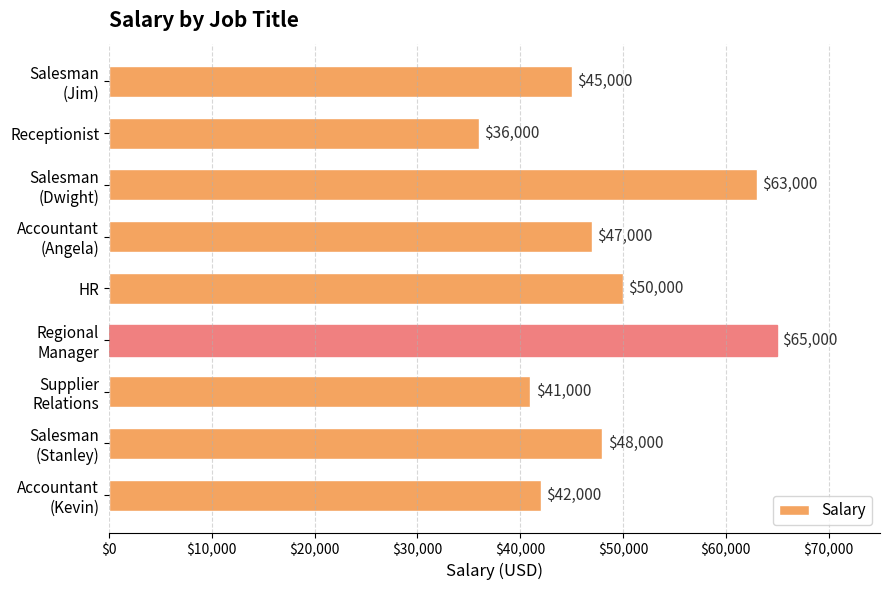

What is the value of the 6th bar from the top?

65000